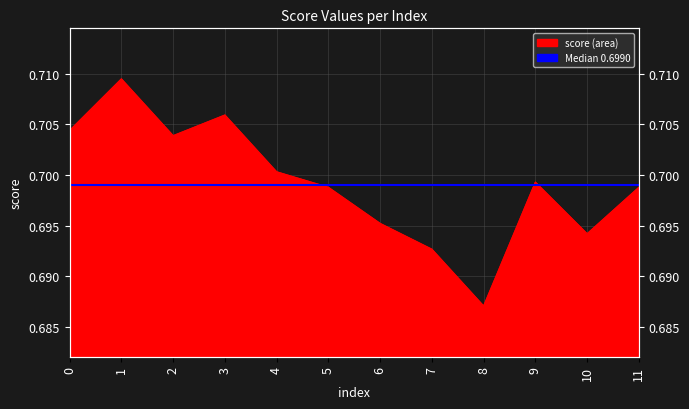

What is the sum of the values at 3 and 0?

1.4